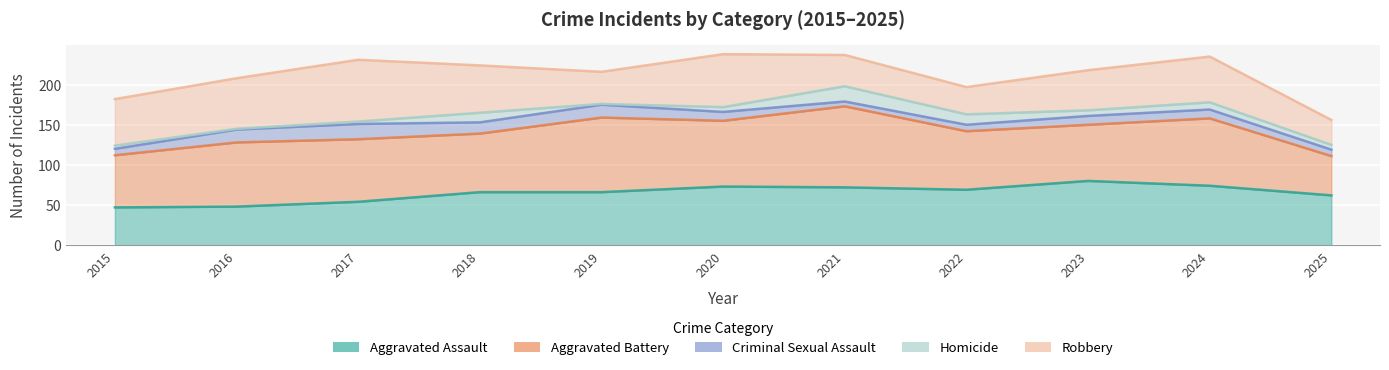

Reading left to right, extract all data points from this chart.

Aggravated Assault: 2015=47	2016=48	2017=54	2018=66	2019=66	2020=73	2021=72	2022=69	2023=80	2024=74	2025=62
Aggravated Battery: 2015=65	2016=80	2017=78	2018=73	2019=93	2020=82	2021=101	2022=73	2023=70	2024=84	2025=49
Criminal Sexual Assault: 2015=8	2016=16	2017=19	2018=14	2019=16	2020=11	2021=6	2022=8	2023=11	2024=11	2025=8
Homicide: 2015=4	2016=1	2017=3	2018=12	2019=1	2020=6	2021=19	2022=13	2023=7	2024=9	2025=6
Robbery: 2015=58	2016=63	2017=77	2018=59	2019=40	2020=66	2021=39	2022=34	2023=50	2024=57	2025=31